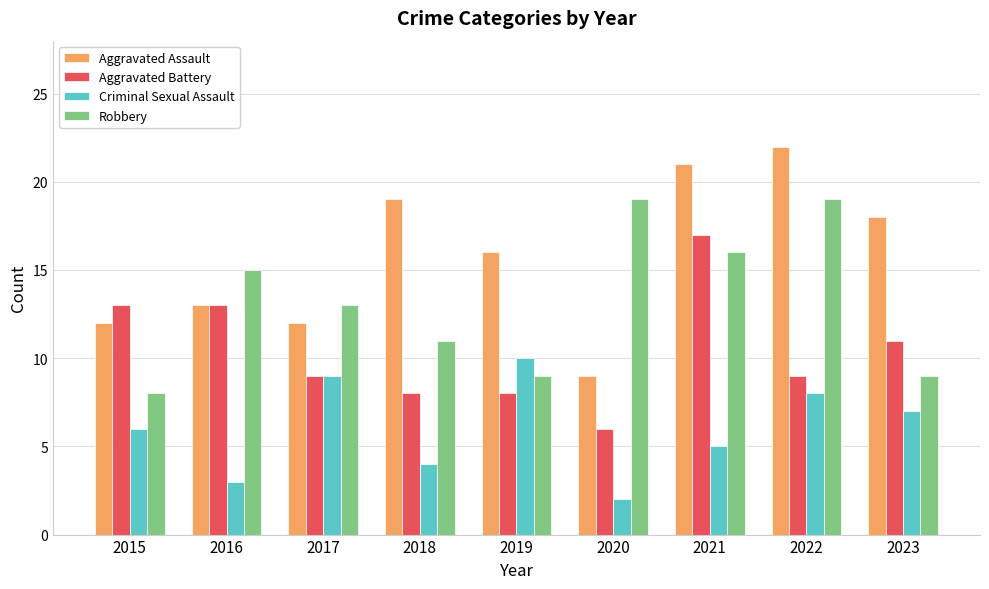

At 2015, list the series in order from largest to smallest.

Aggravated Battery, Aggravated Assault, Robbery, Criminal Sexual Assault